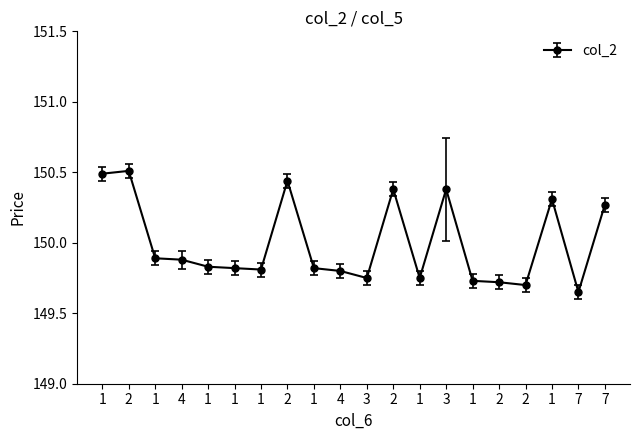

What is the label of the 4th point from the right?

2